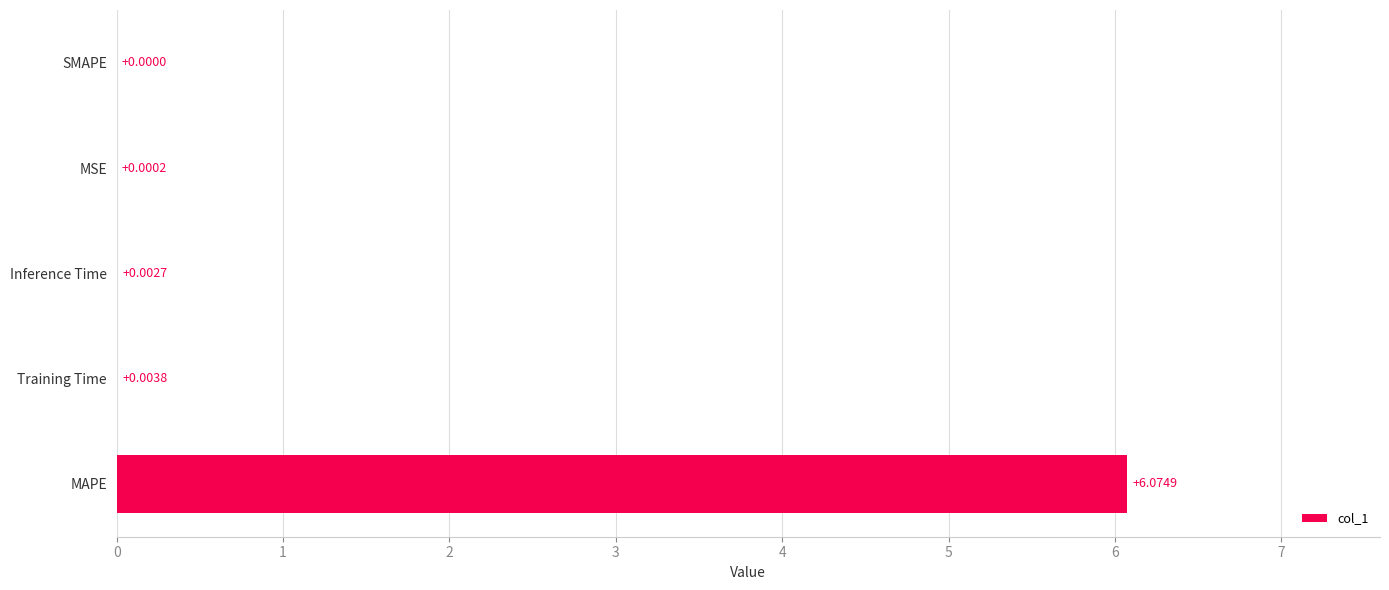

What is the sum of the values at MAPE and SMAPE?

6.1